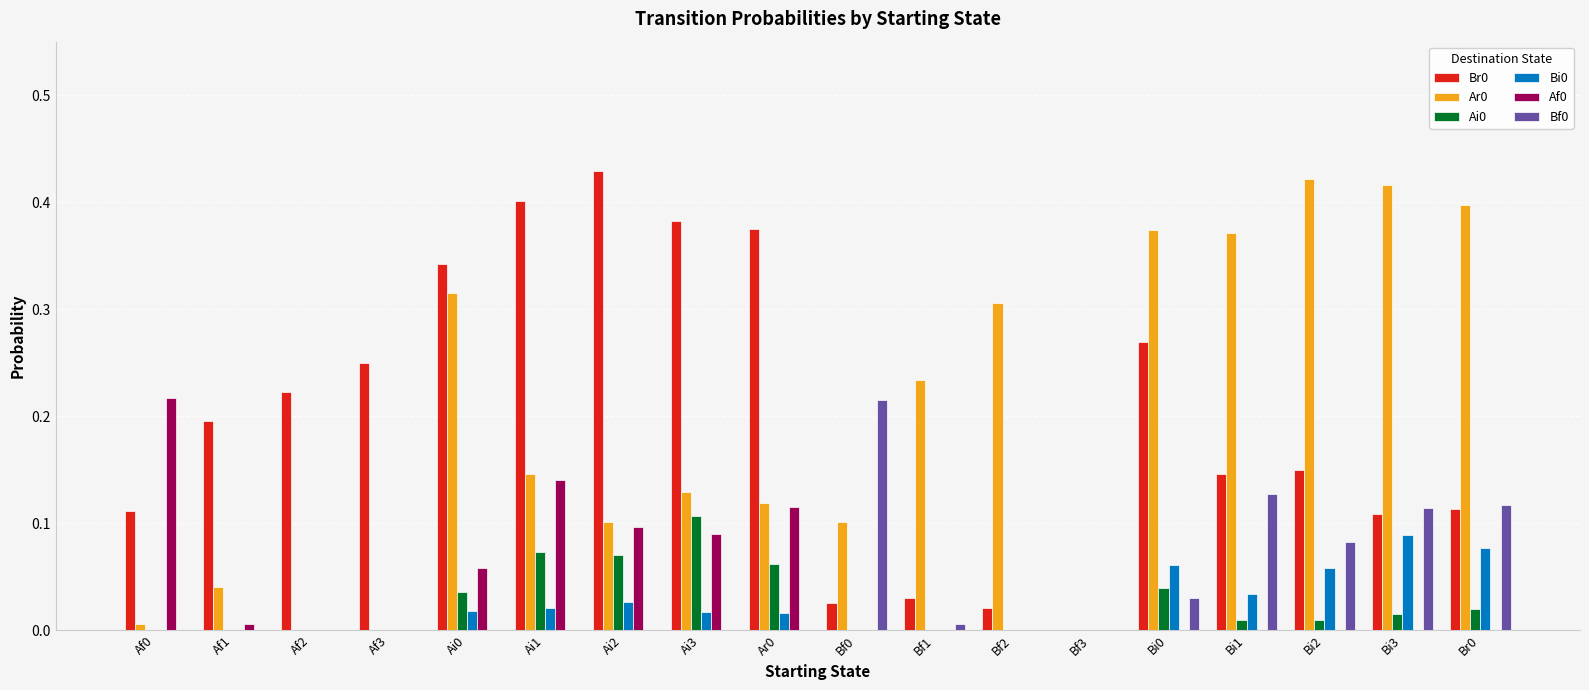

The Bf0 series shows 0.0 at Ai0. True or false?

True